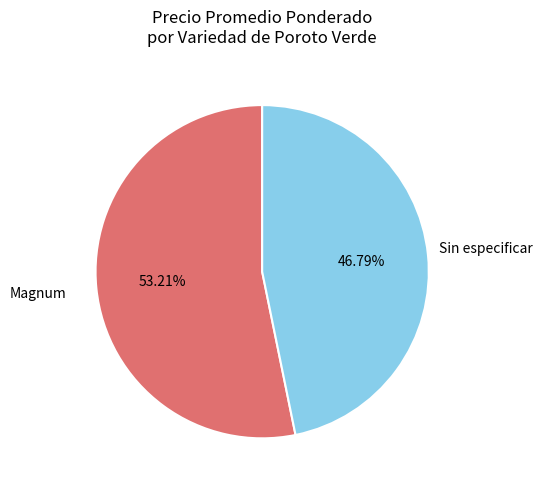

How much of the chart is everything except Magnum?

46.8%